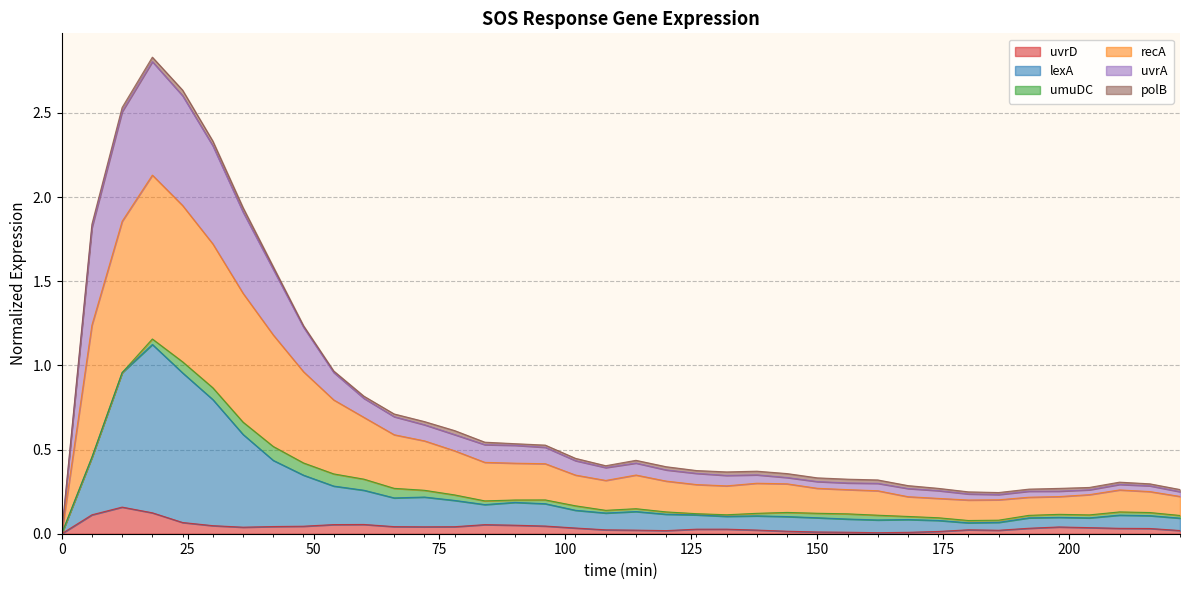

The value of uvrD at 150 is 0.0. True or false?

True